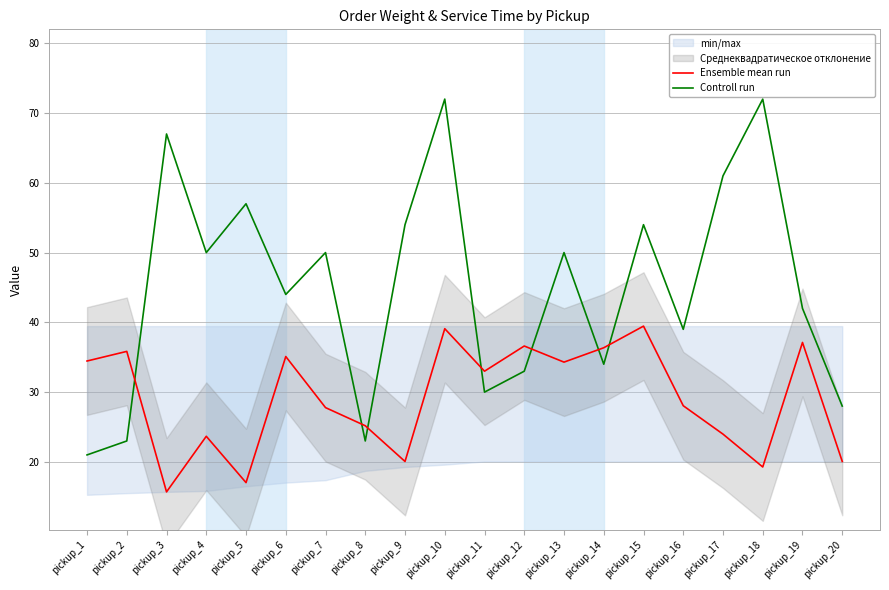

Is this an area chart (filled region under the line)?

No